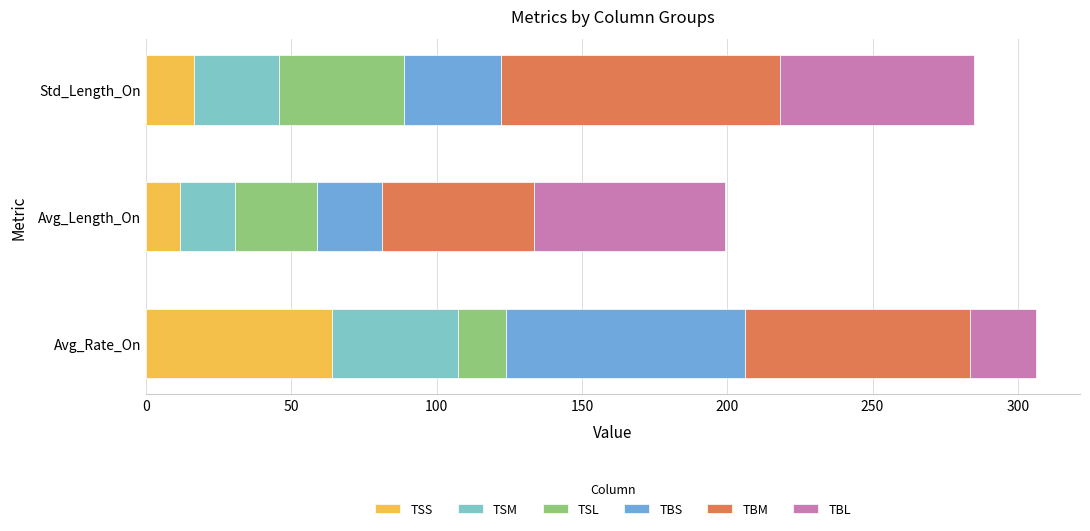

How many categories are shown in the chart?

3